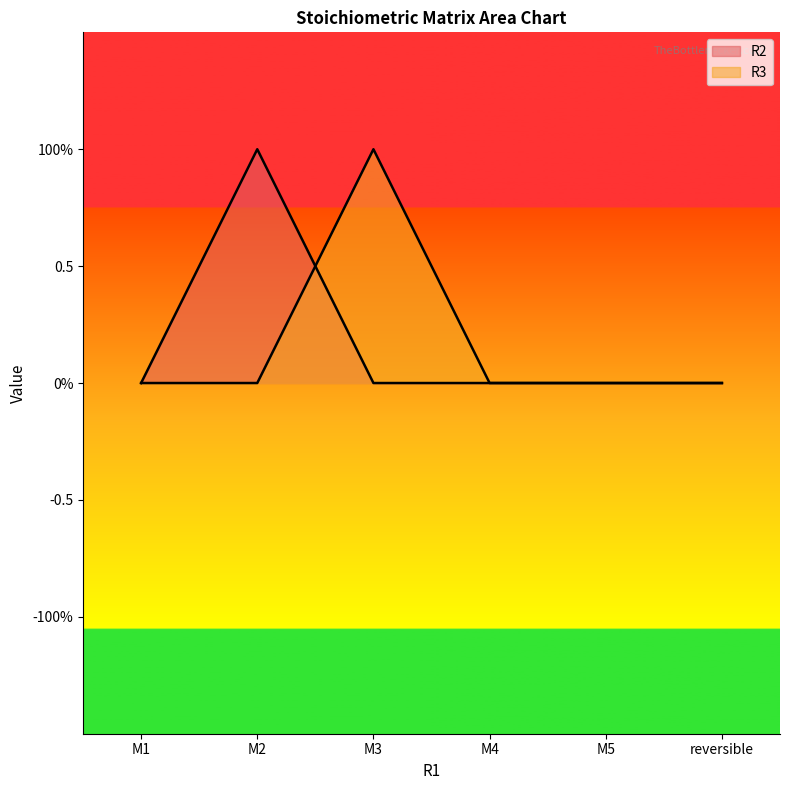

At which category does the chart reach its minimum across all series?

M1